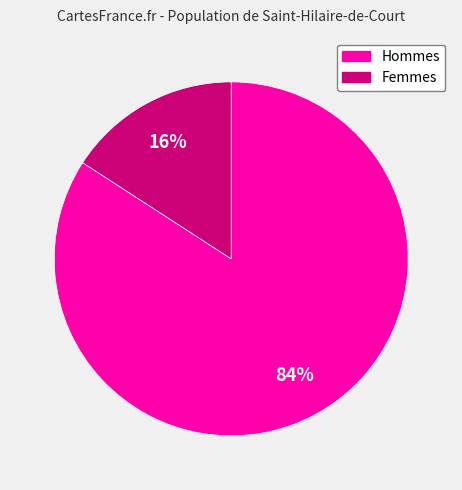

To the nearest percent, what percentage of the pie is Femmes?

16%